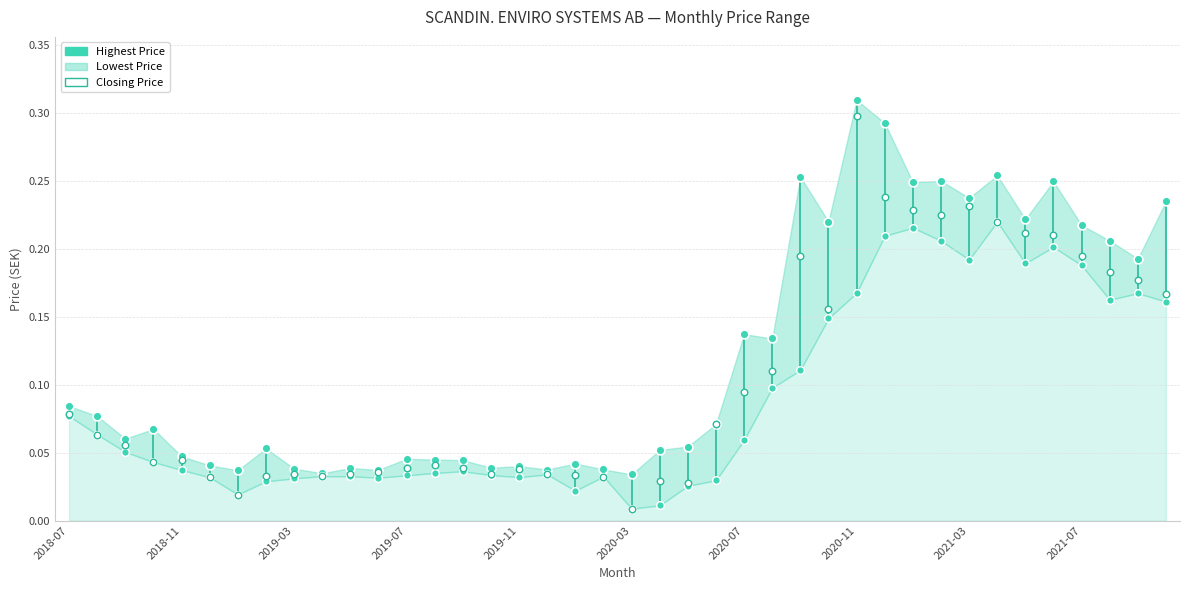

What are all the series names shown in the legend?

Highest Price, Lowest Price, Closing Price